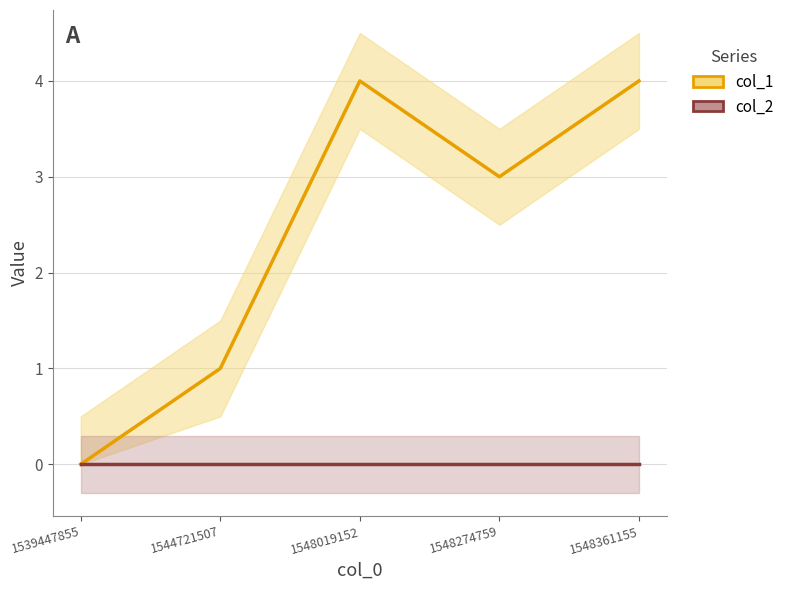

True or false: col_1 has more than 1 interior local peaks.

False